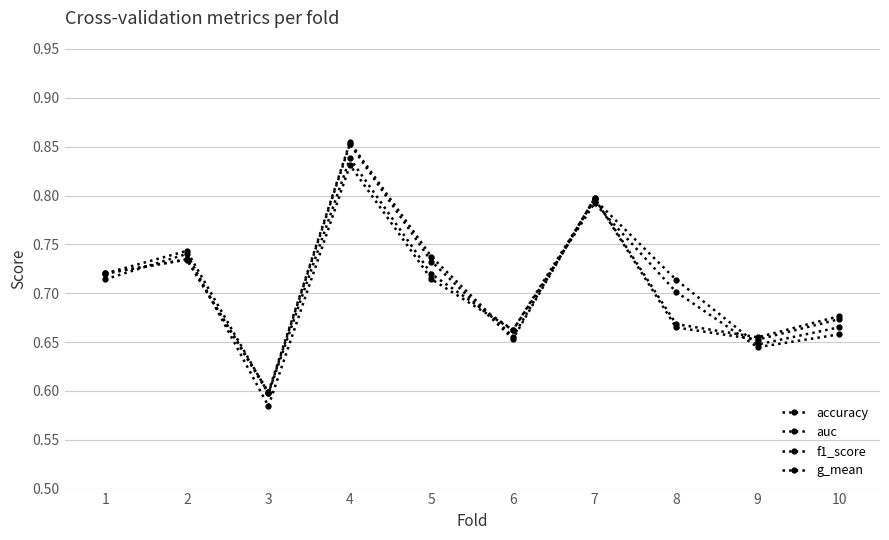

How many lines are shown in the chart?

4